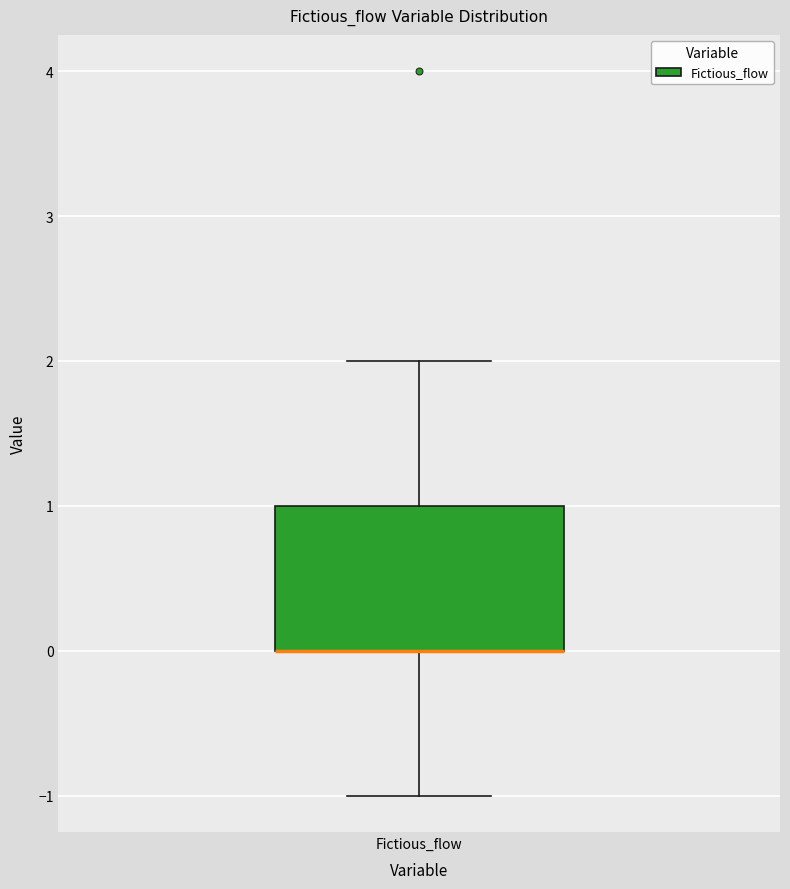

Read this box plot against the y-axis: the position of the median line, the range covered by the box, and the ends of both whiskers. The values are not printed on the chart, so give them approximately, as read against the axis.

median 0 (drawn on the box's lower edge), box 0 to 1, whiskers -1 to 2